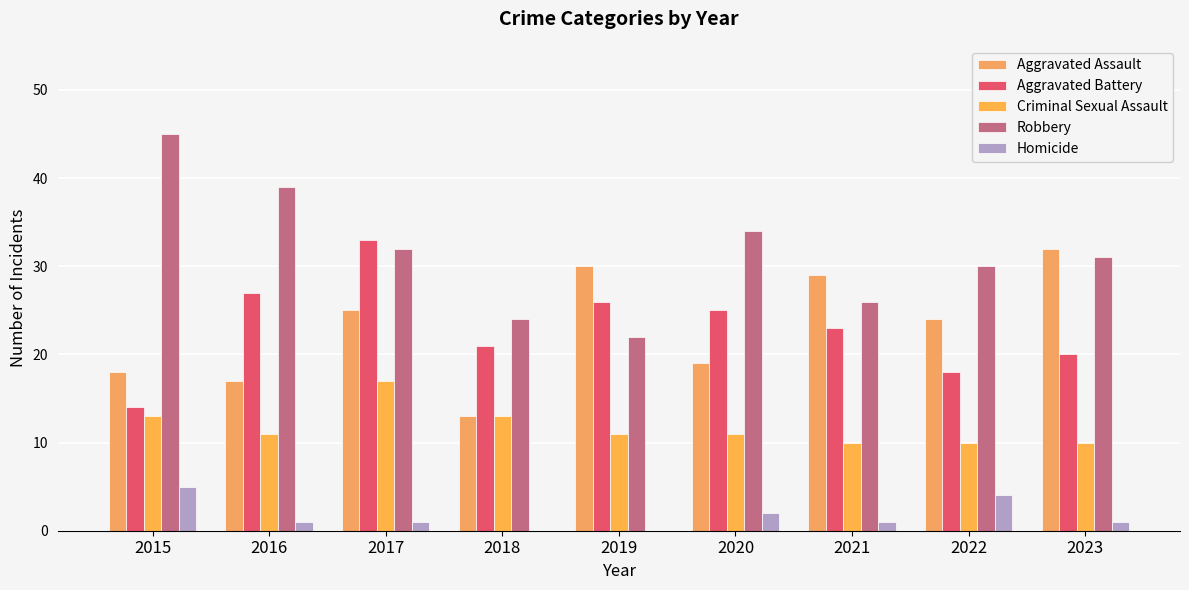

At which label does Criminal Sexual Assault reach its peak?

2017